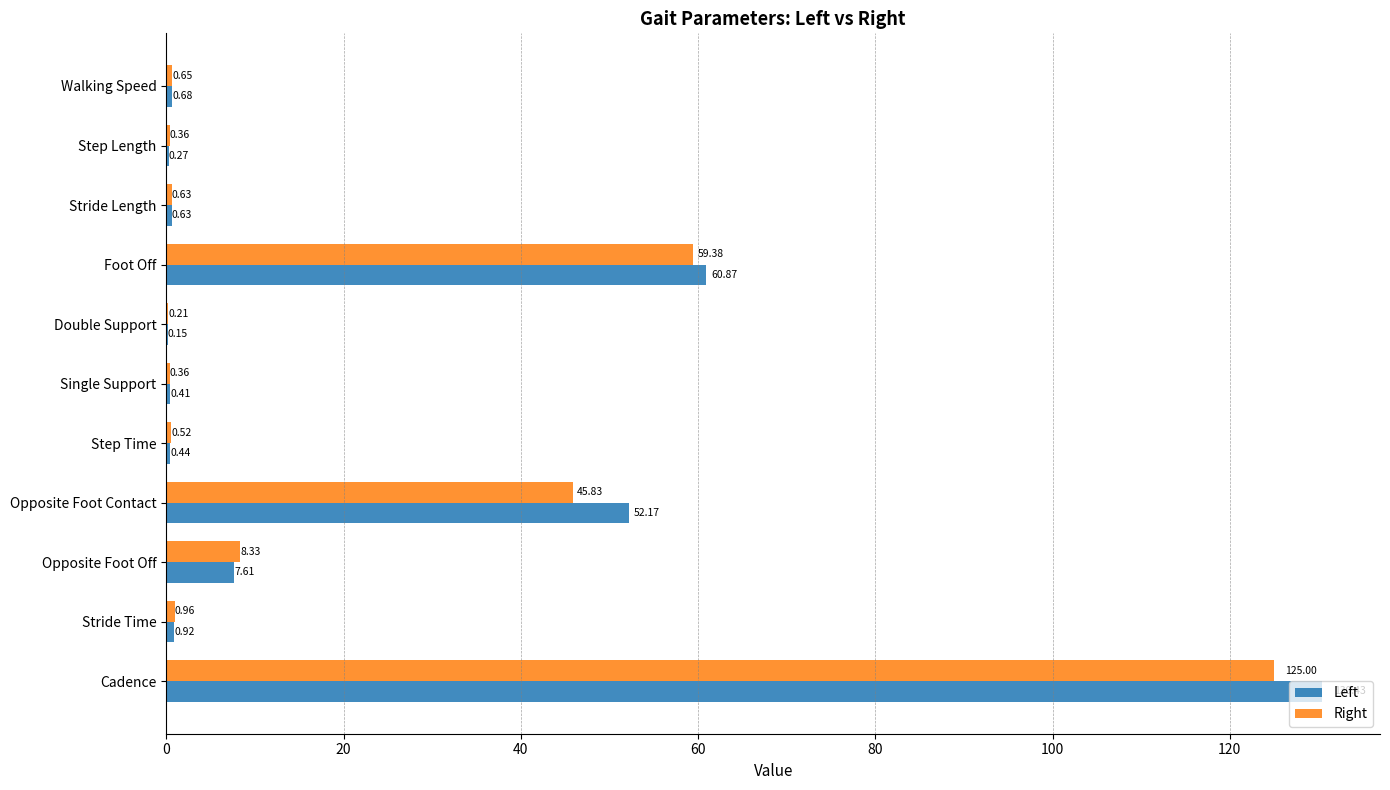

What is the sum of all Left values?

254.6